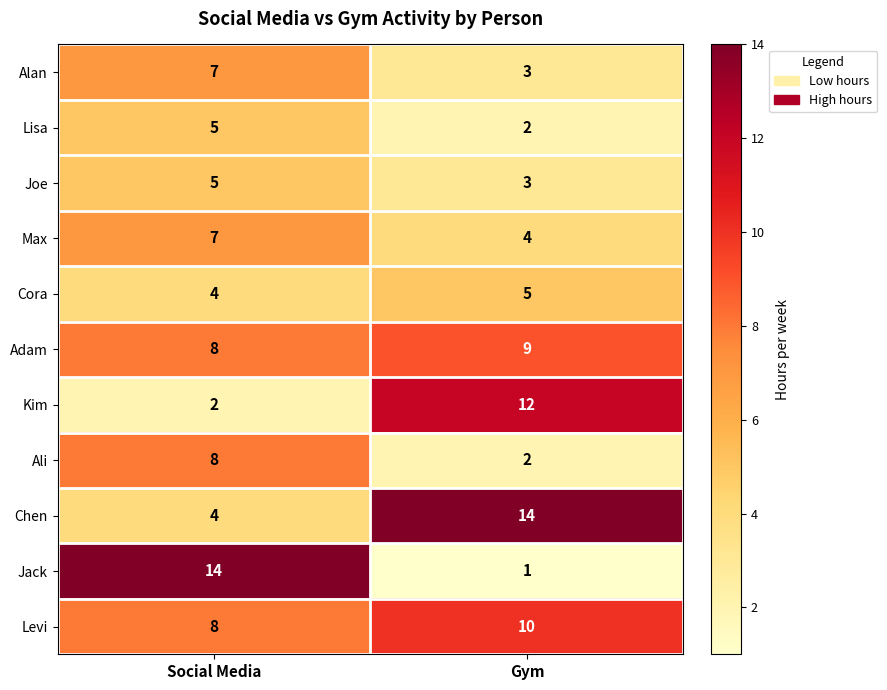

What is the minimum value for Levi?

8